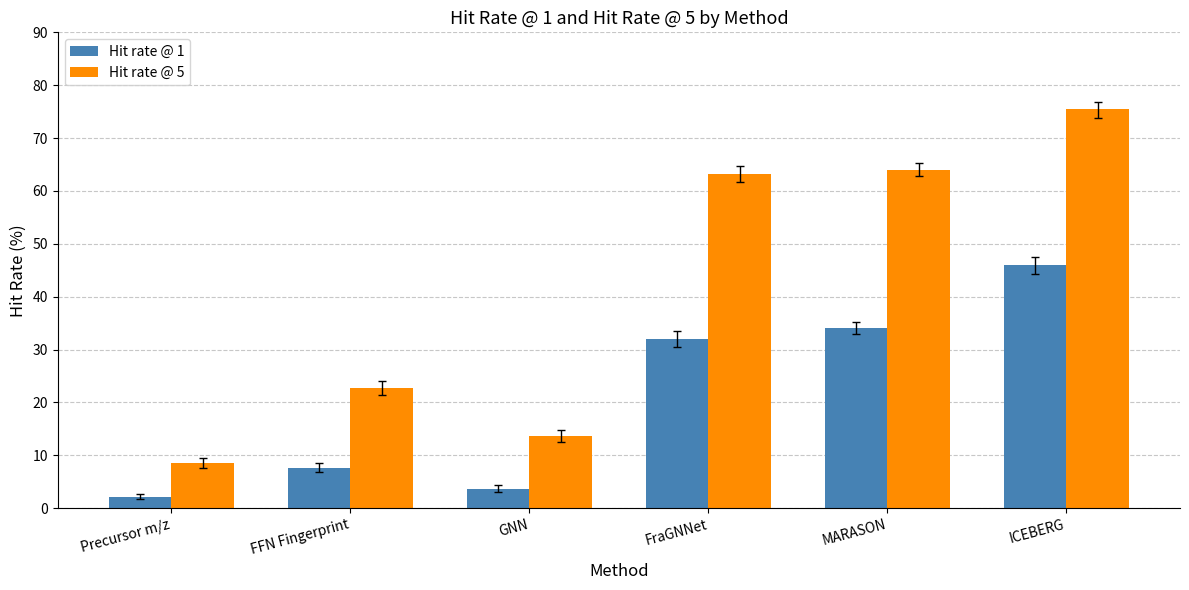

The Hit rate @ 1 series shows 52.4 at FraGNNet. True or false?

False